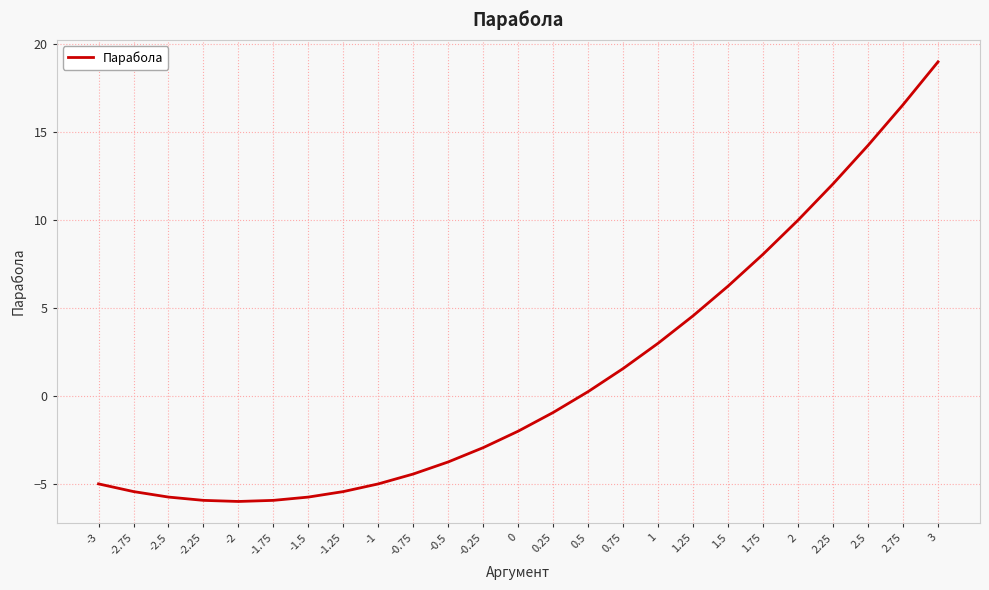

At which category does the chart reach its peak across all series?

3